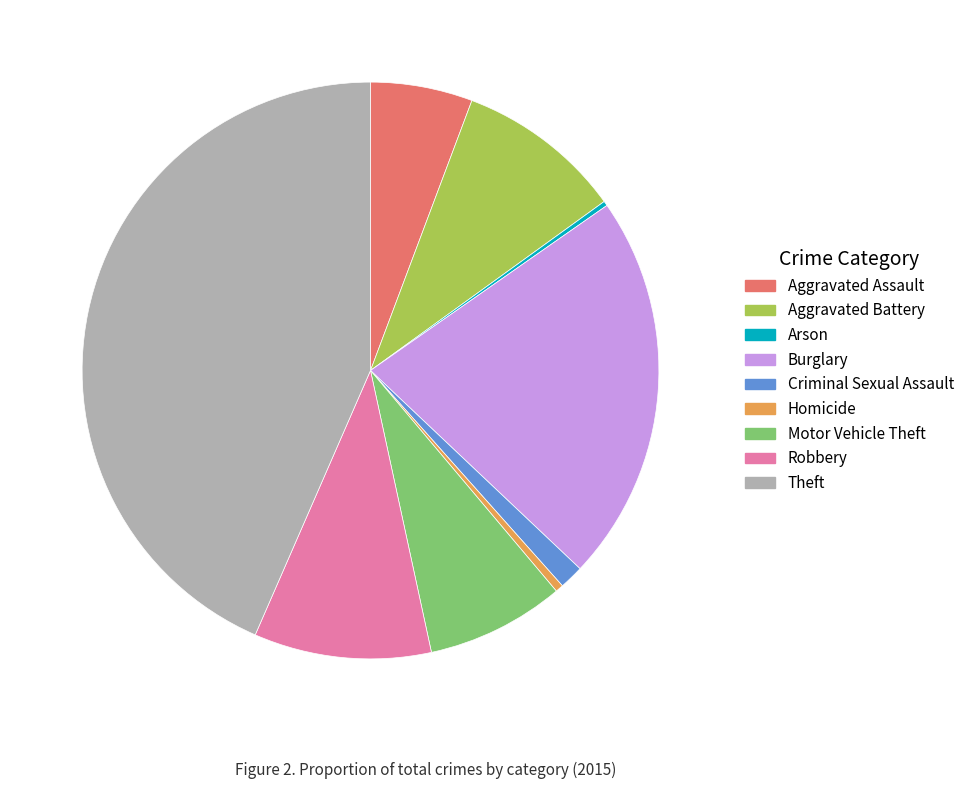

Which slice is the largest?

Theft